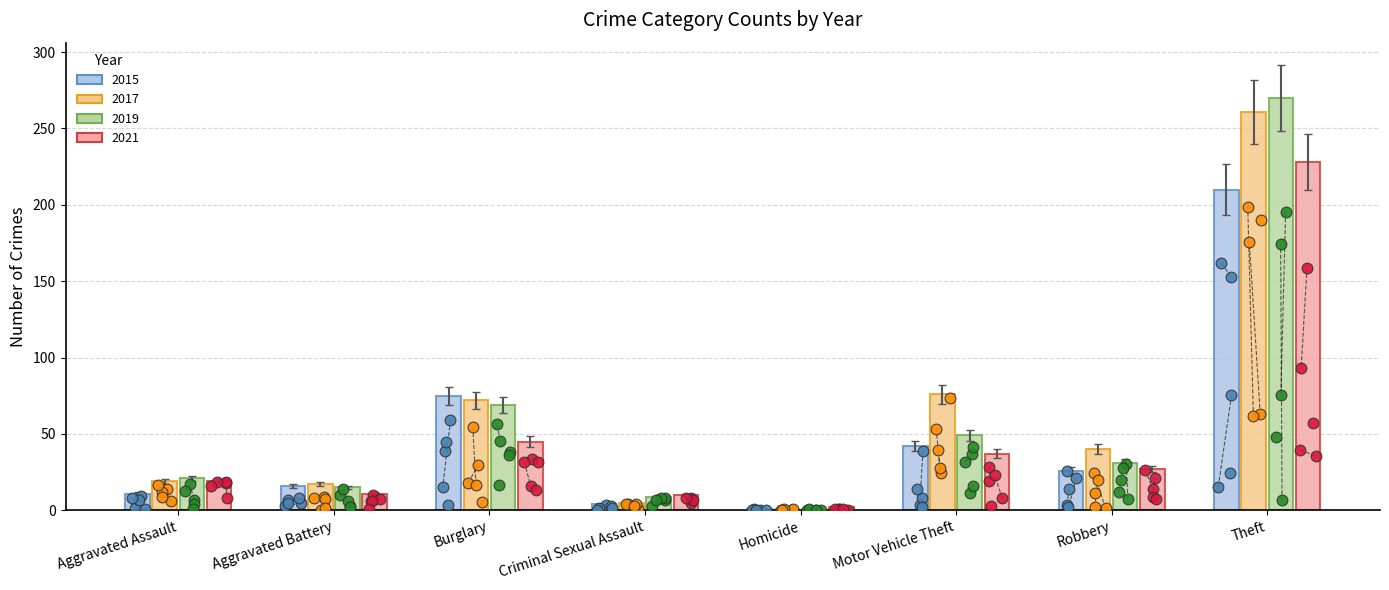

What are all the series names shown in the legend?

2015, 2017, 2019, 2021